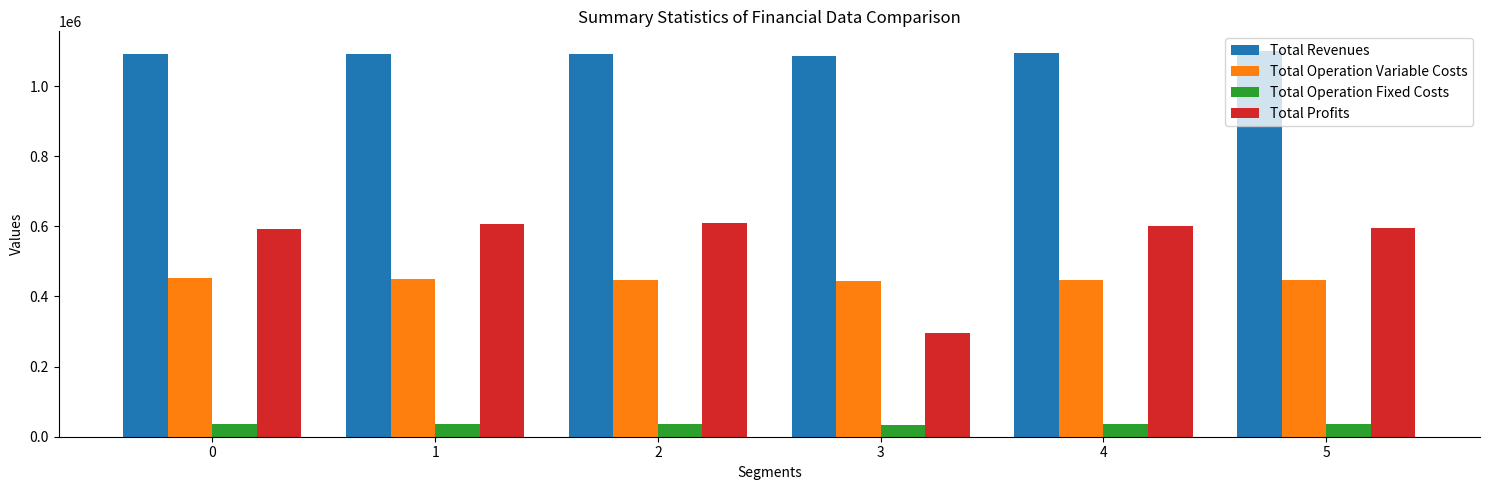

List the series in order of their peak value, lowest first.

Total Operation Fixed Costs, Total Operation Variable Costs, Total Profits, Total Revenues